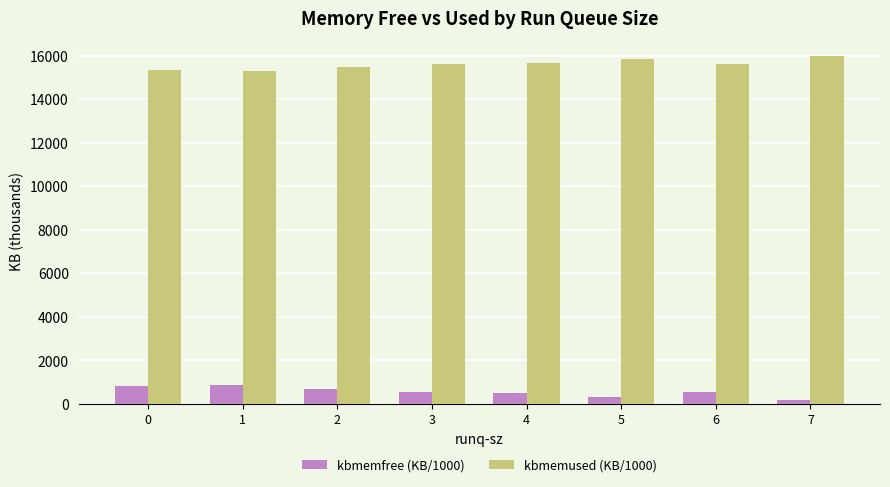

Are the bars horizontal?

No